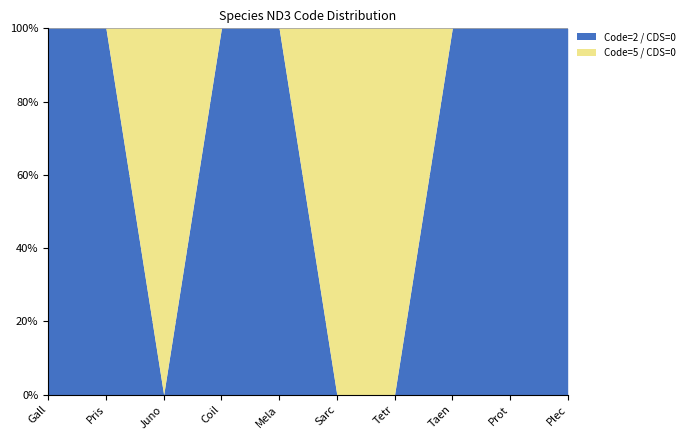

Where do Code=2 / CDS=0 and Code=5 / CDS=0 first cross each other?

Pristis pristis and Junonia iphita